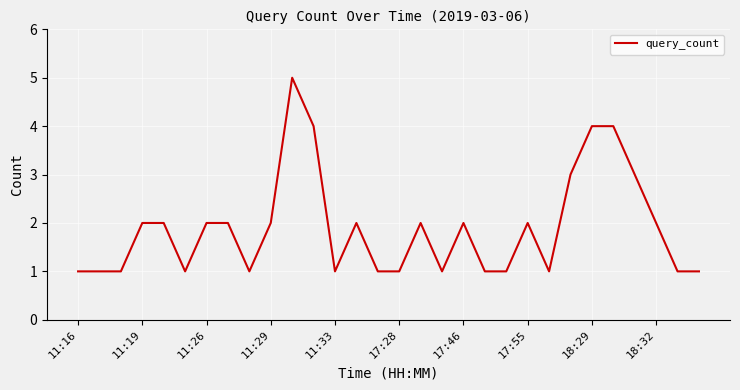

What is the difference between the maximum and minimum values?

4